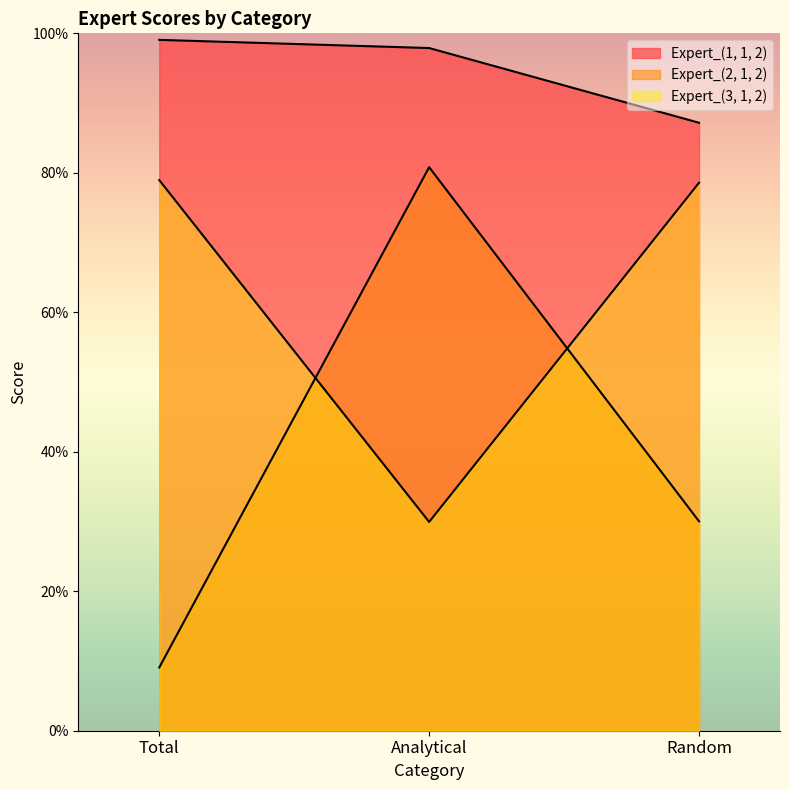

Reading right to left, transcribe all the data shown in this chart.

Expert_(1, 1, 2): Random=0.9	Analytical=1.0	Total=1.0
Expert_(2, 1, 2): Random=0.3	Analytical=0.8	Total=0.1
Expert_(3, 1, 2): Random=0.8	Analytical=0.3	Total=0.8